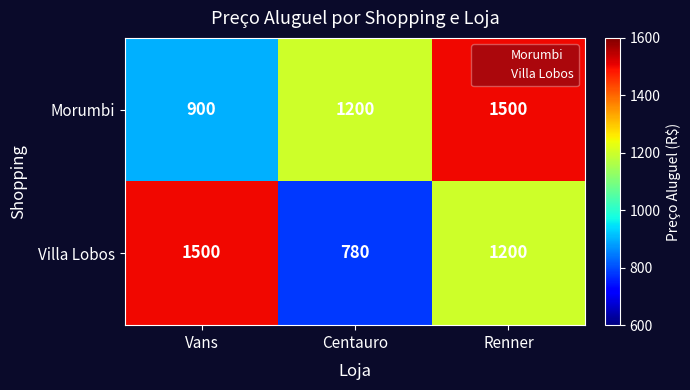

Where does the Villa Lobos series first go above 1200?

Vans